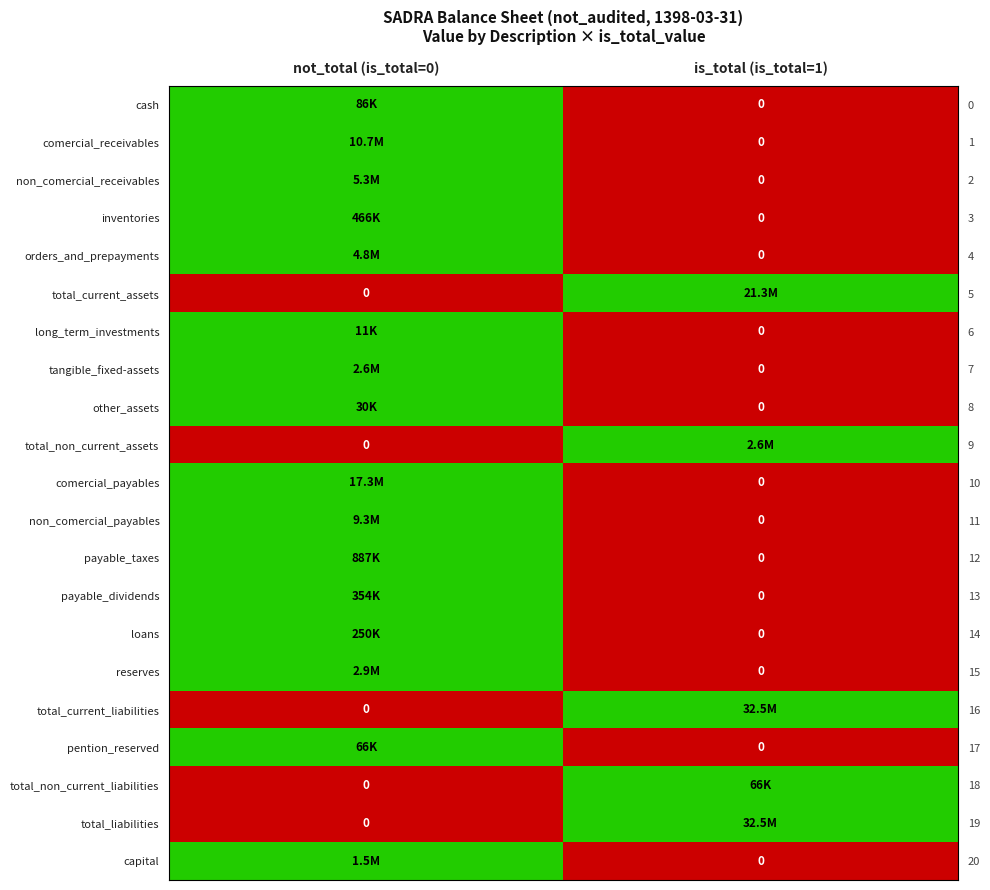

How many series are shown in this chart?

21